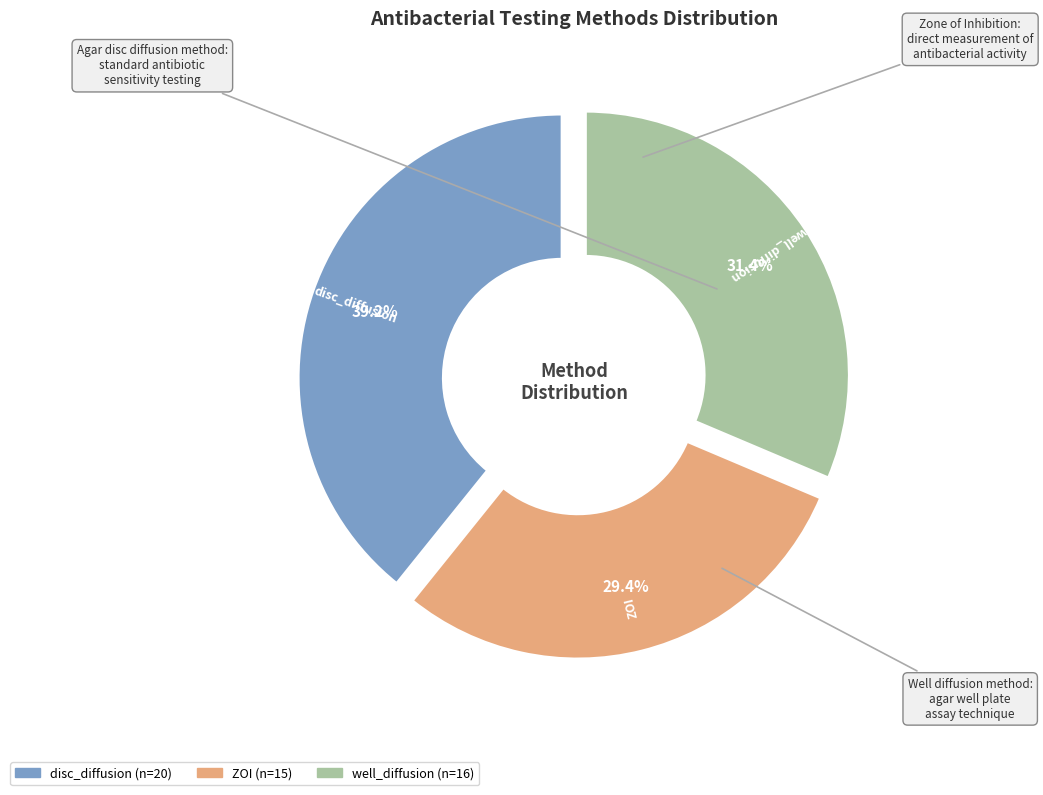

Do ZOI and disc_diffusion together represent more than half of the pie?

Yes